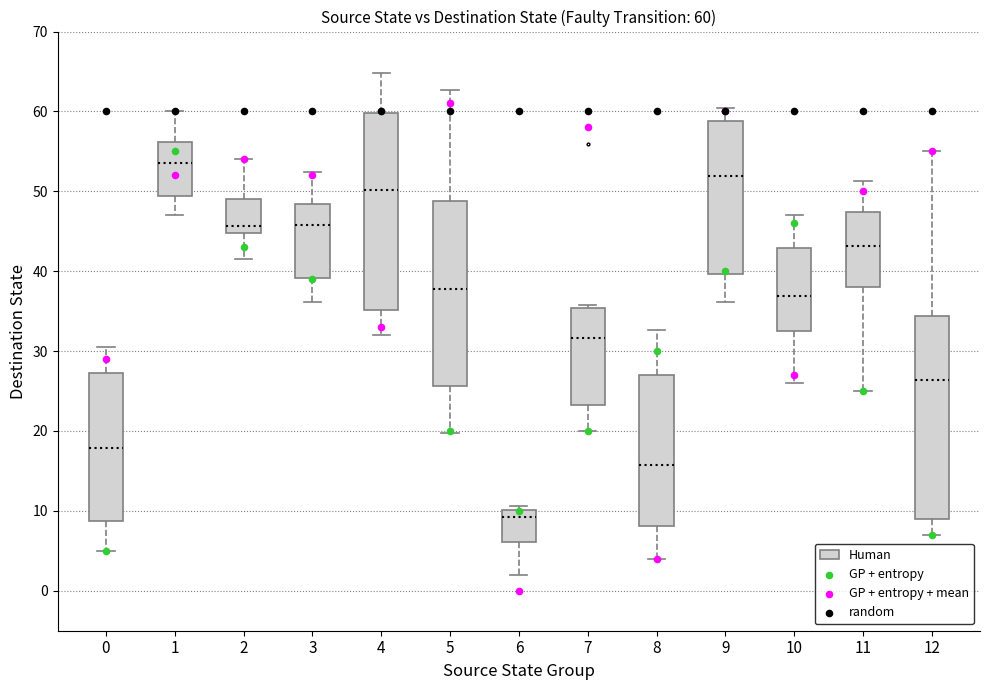

Which box has the lowest median line?

6